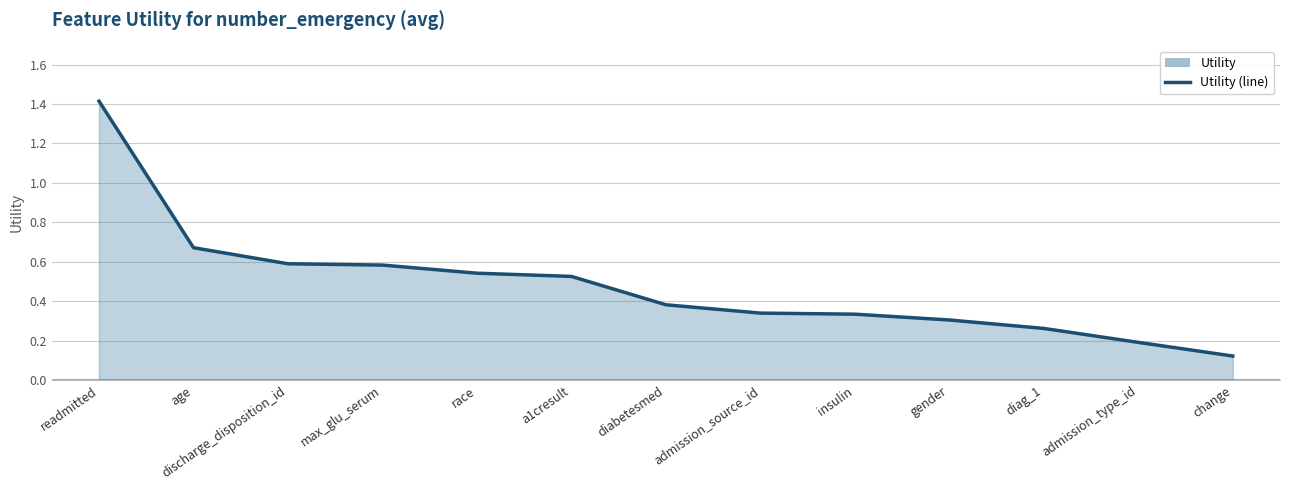

True or false: the data shows 0.3 at admission_source_id.

True